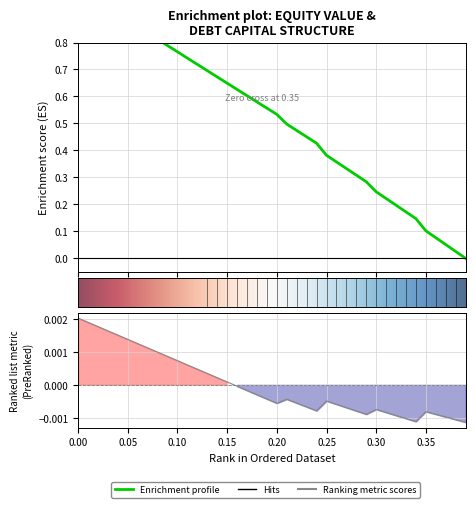

Does the chart have visible grid lines?

Yes